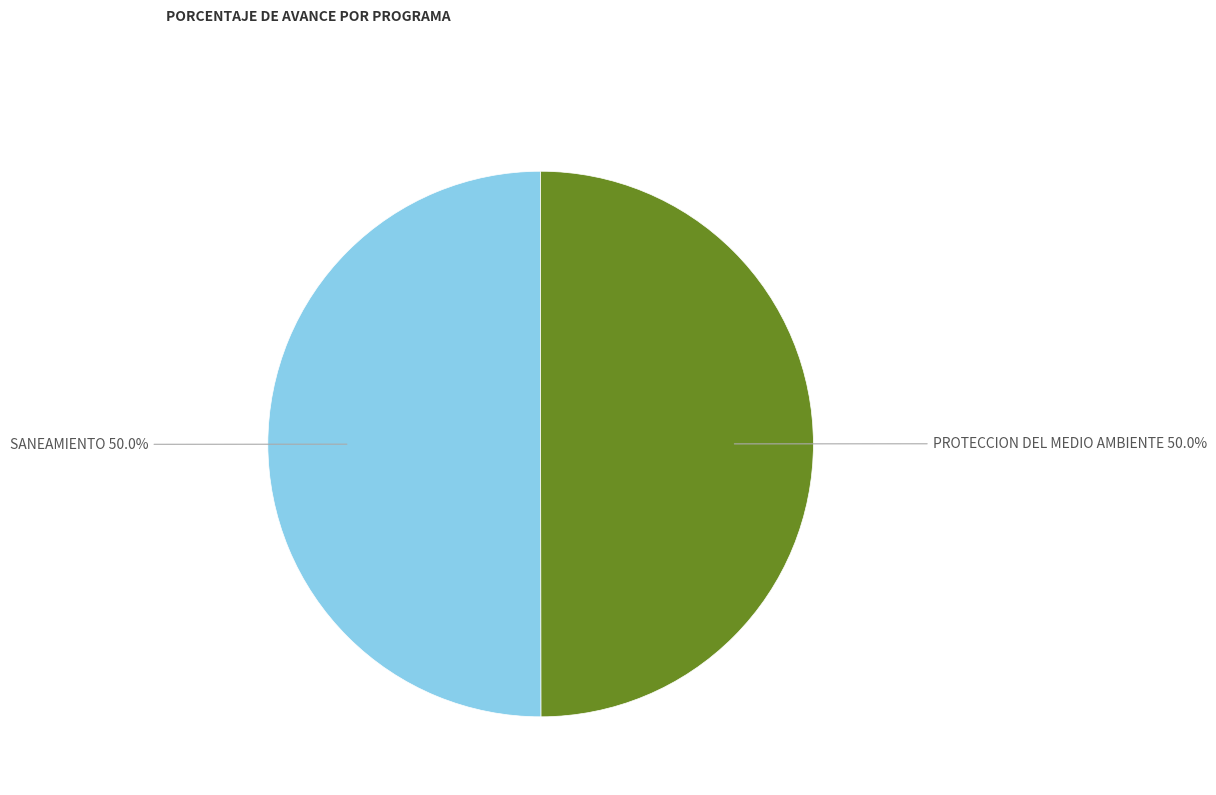

Which slice is the smallest?

048: PROTECCION DEL MEDIO AMBIENTE